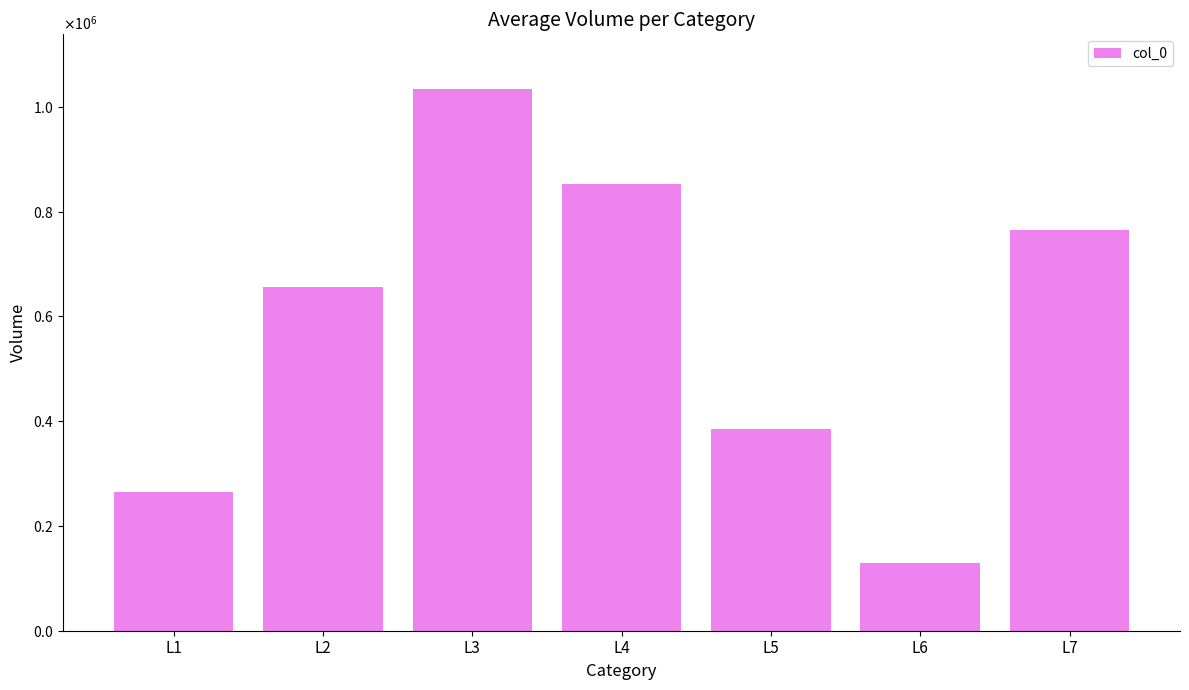

What is the minimum value shown in the chart?

129246